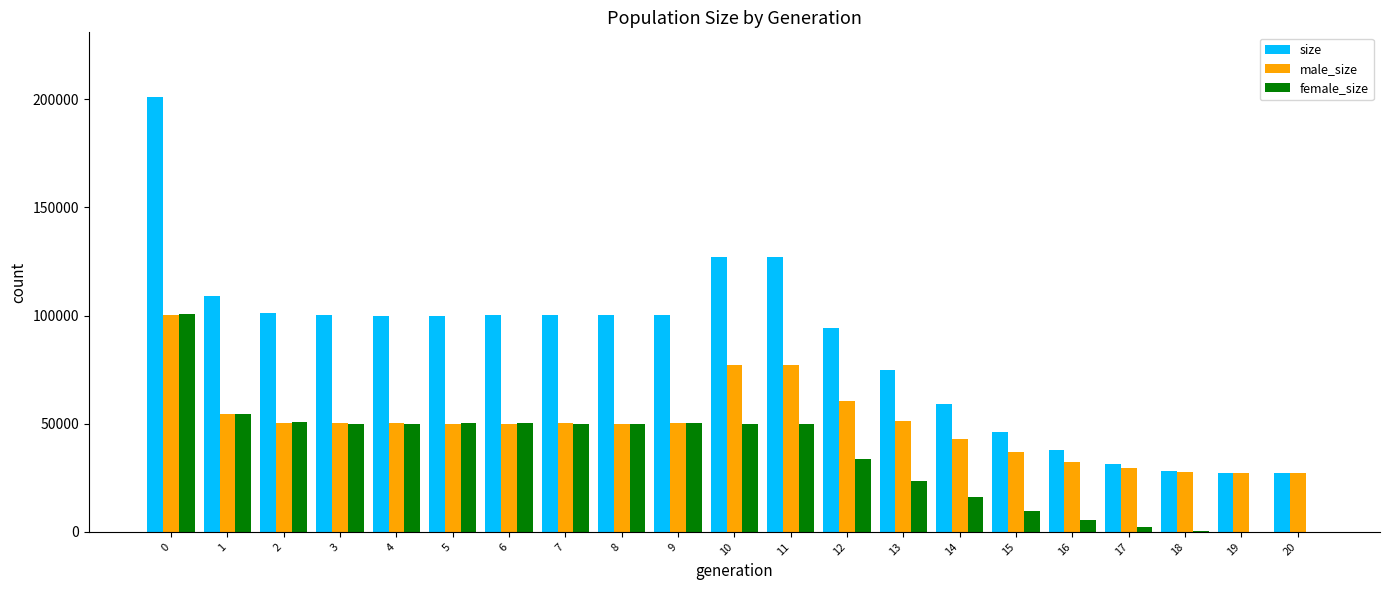

What is the sum of all male_size values?

1044879